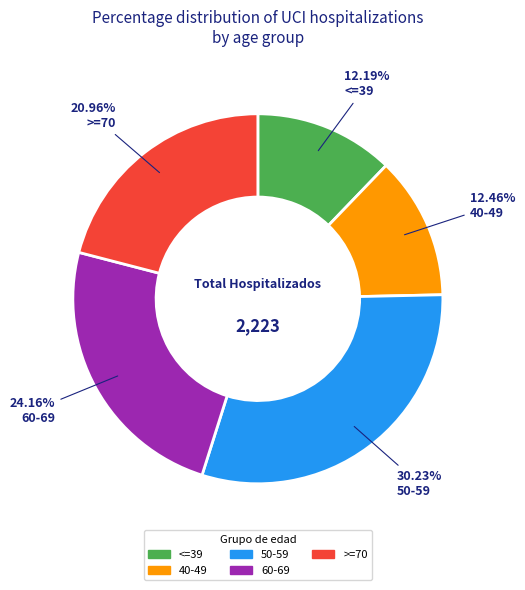

What is the total percentage of 50-59 and <=39?

42.4%